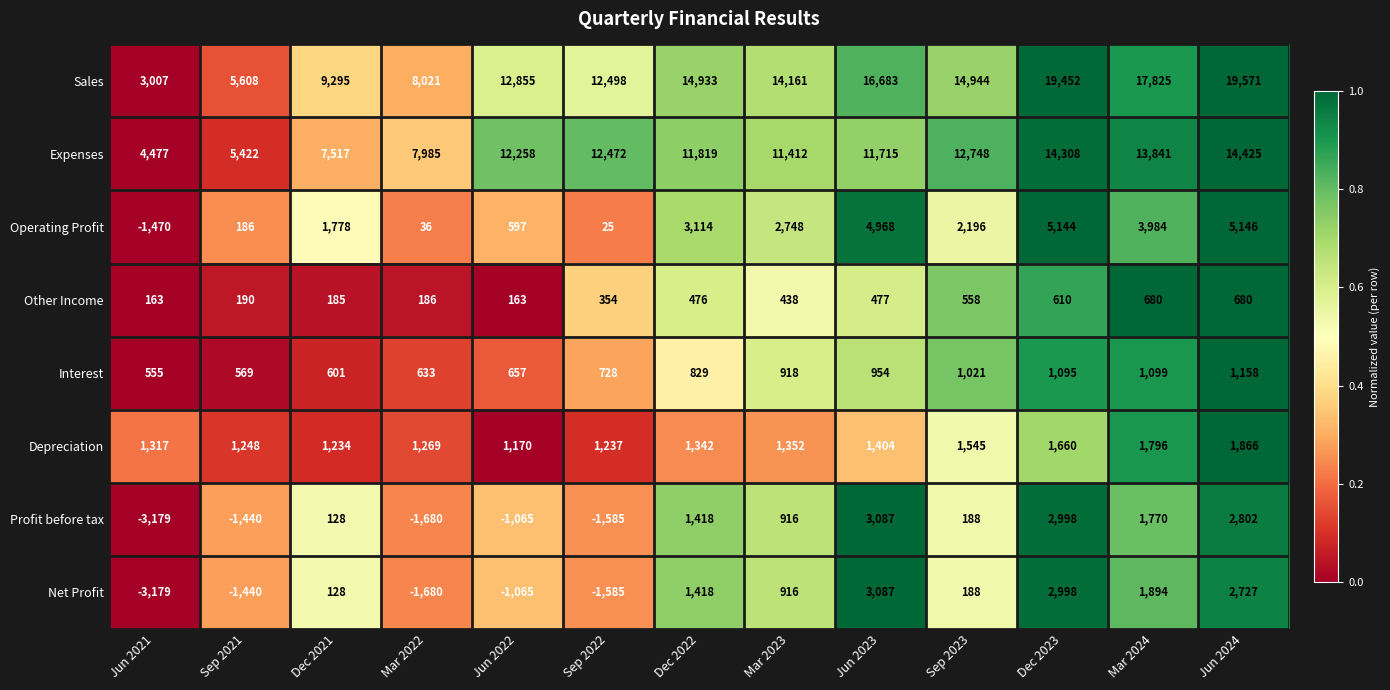

List the labels in order of Depreciation value, smallest first.

Jun 2022, Dec 2021, Sep 2022, Sep 2021, Mar 2022, Jun 2021, Dec 2022, Mar 2023, Jun 2023, Sep 2023, Dec 2023, Mar 2024, Jun 2024